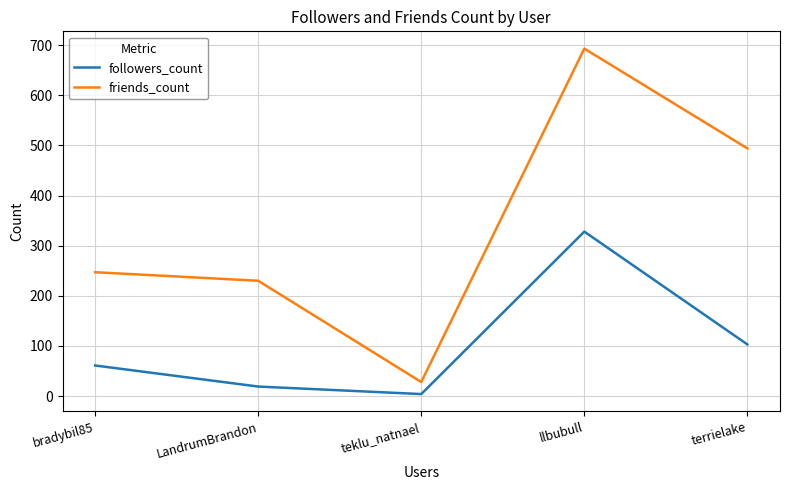

How many lines are shown in the chart?

2